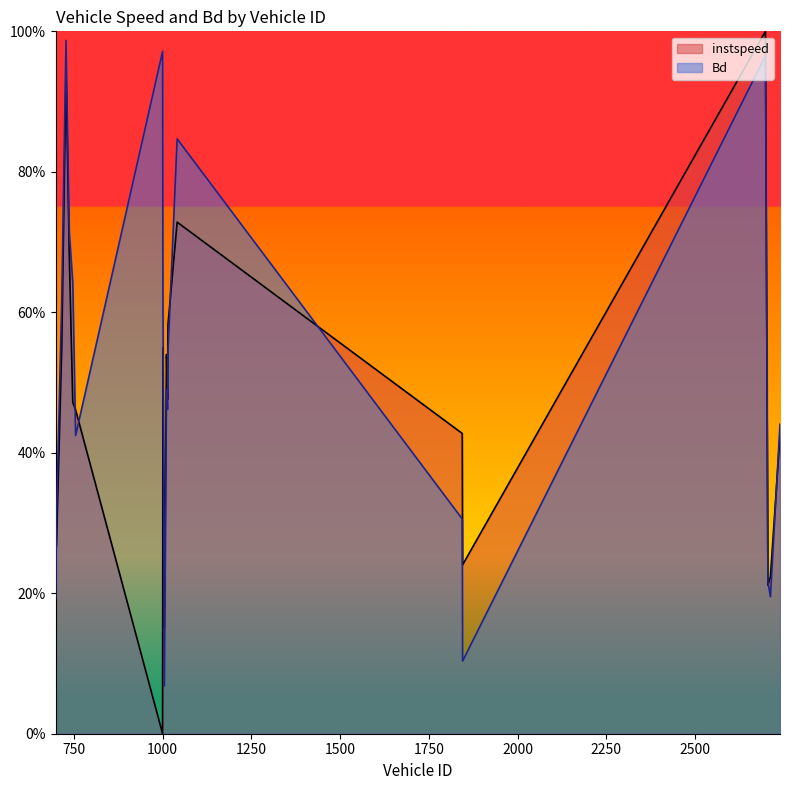

The Bd series shows 1.0 at 737. True or false?

False